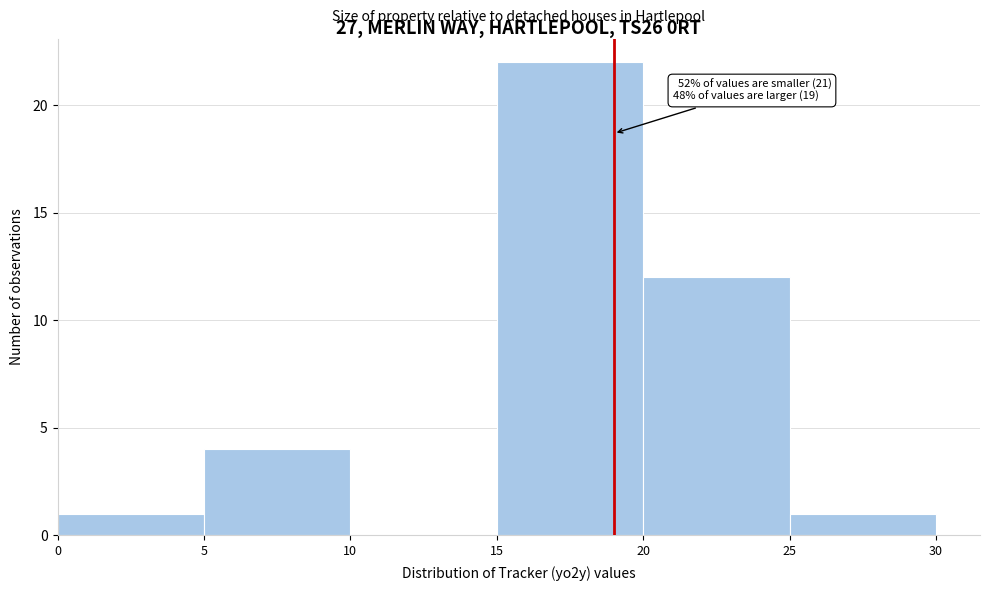

Over which range of the x-axis is the bar tallest?

15 to 20